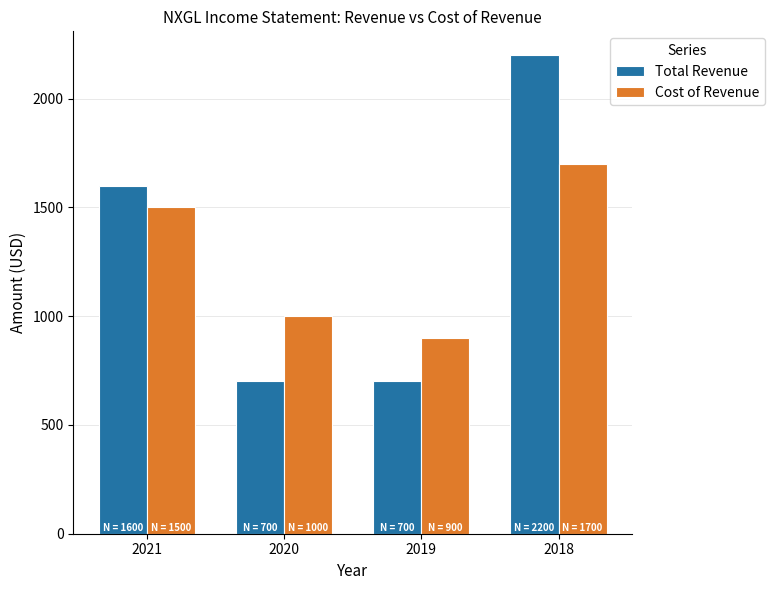

Reading left to right, list all the values displayed in this chart.

Total Revenue: 1600	700	700	2200
Cost of Revenue: 1500	1000	900	1700